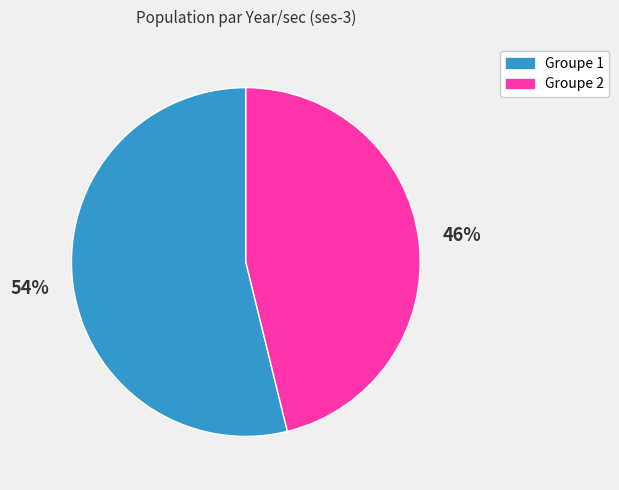

Is there any slice that represents more than half of the pie?

Yes